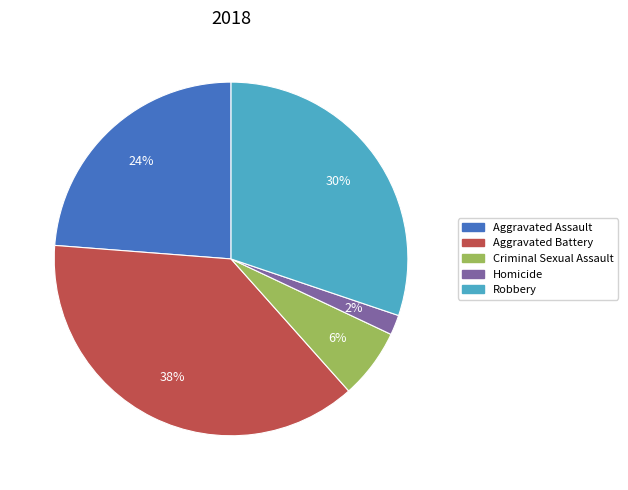

Combined, do Robbery and Criminal Sexual Assault account for over 50%?

No